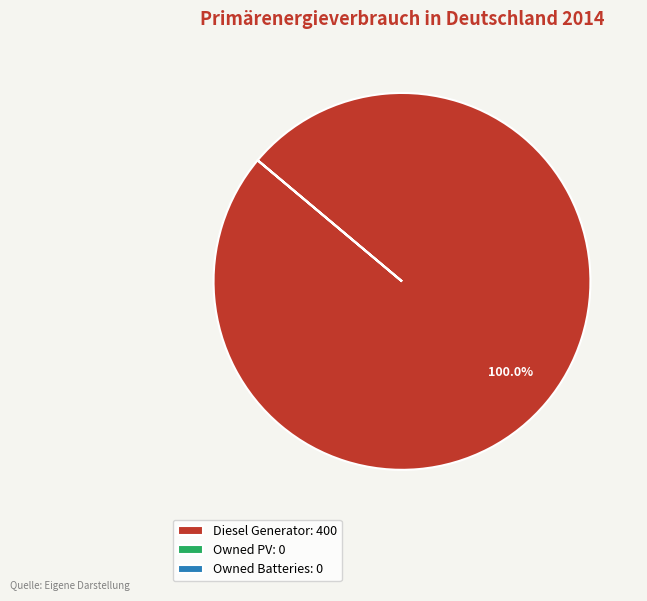

Is it true that Diesel Generator is 92% of the pie?

False